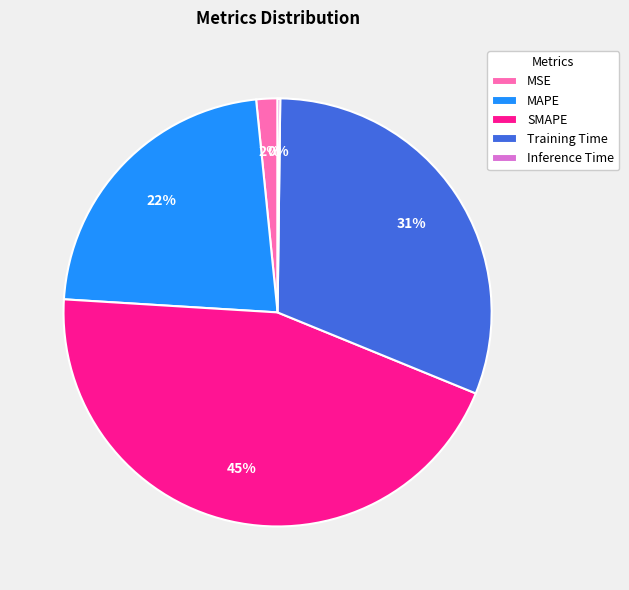

Which category has the biggest portion of the pie?

SMAPE